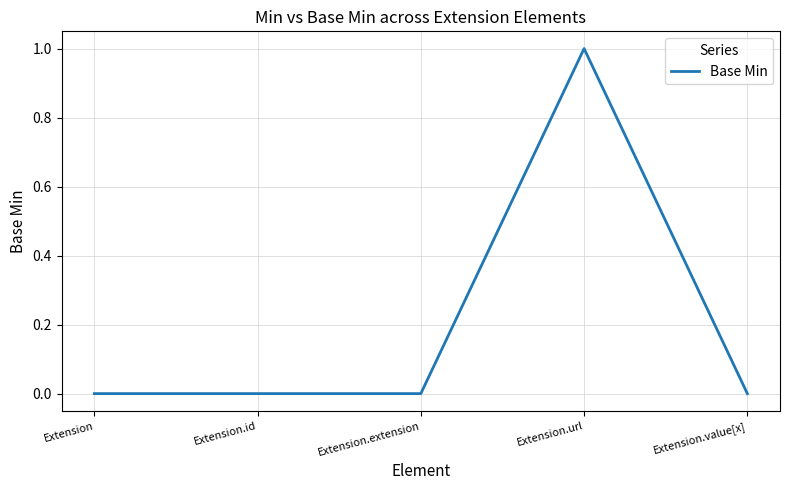

The chart shows a value of 1 at Extension.value[x]. True or false?

False